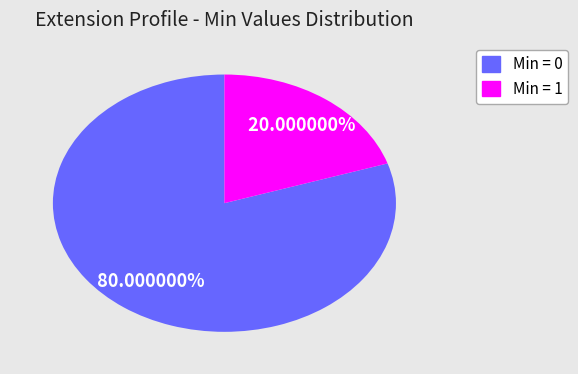

How many slices are in this pie chart?

2